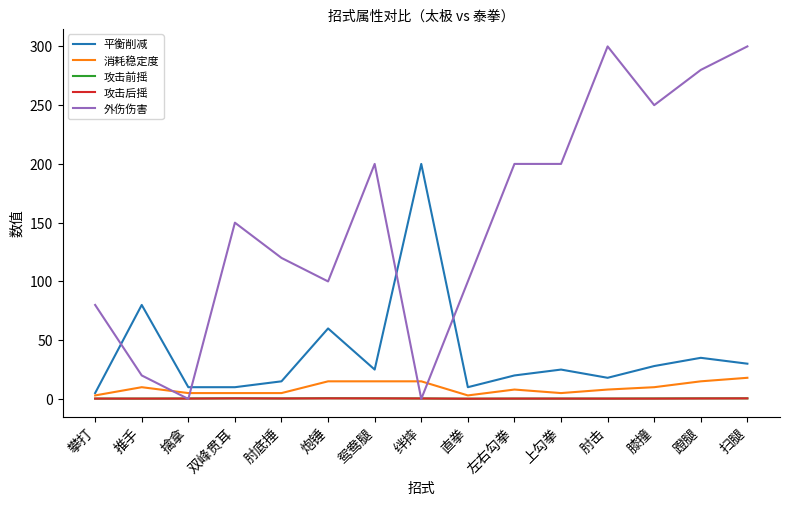

Which series changed the most between 擒拿 and 蹬腿?

外伤伤害